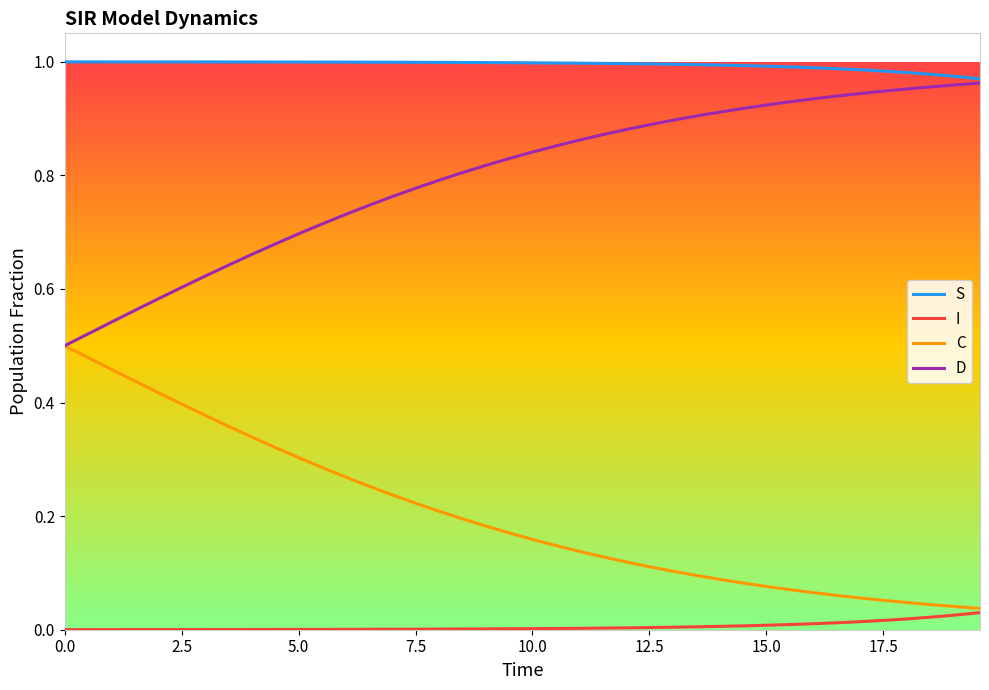

The value of D at 18 is 1.1. True or false?

False